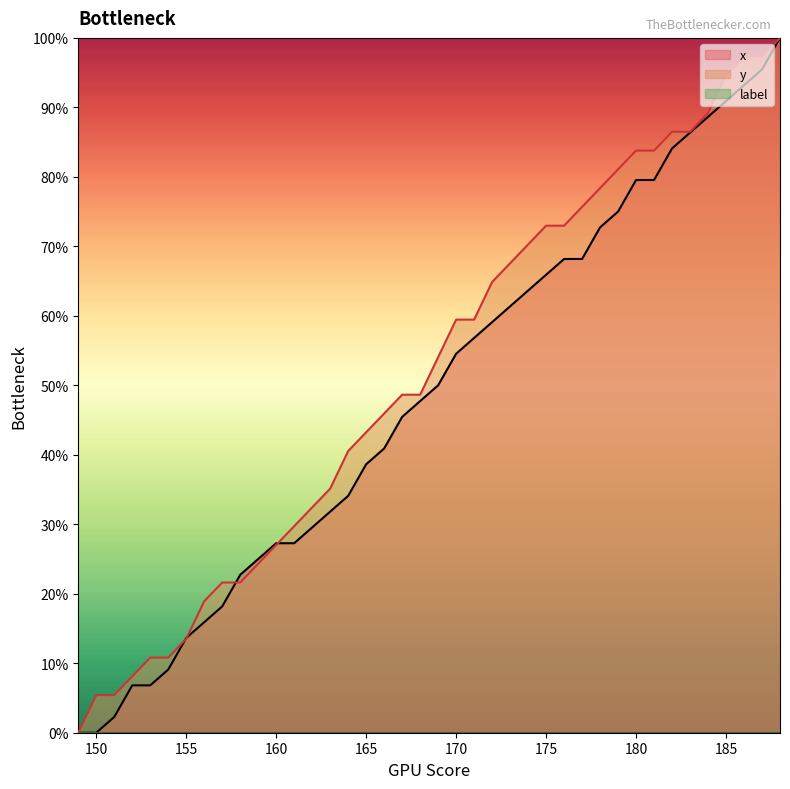

What is the spread (max minus min) of values at 186?

4.1